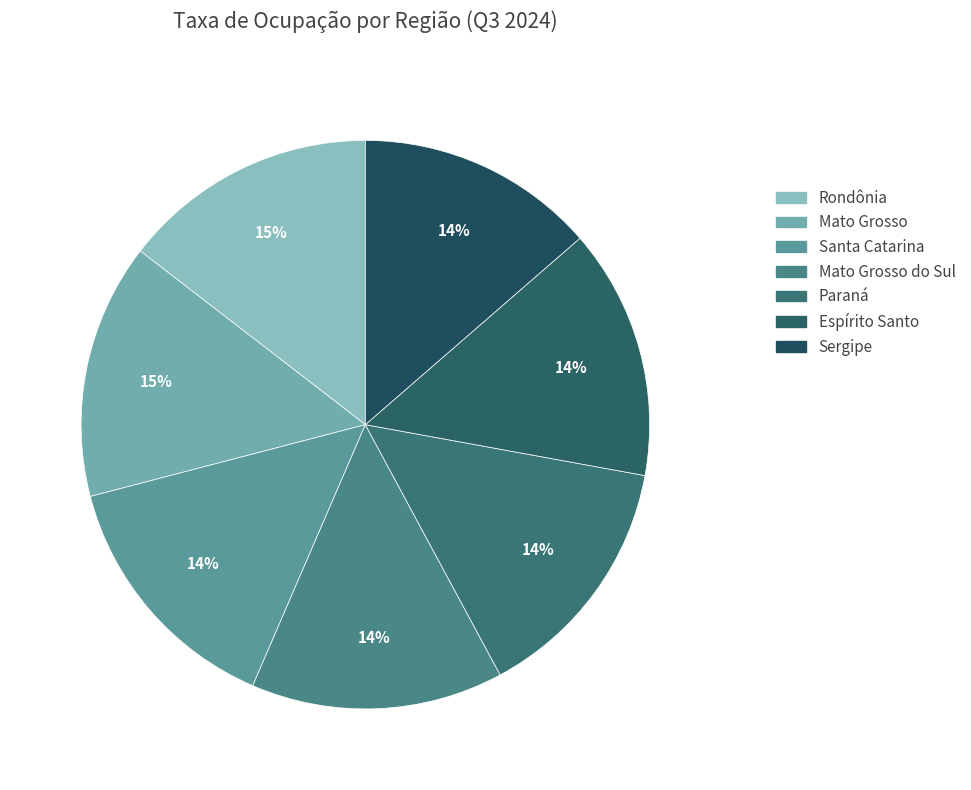

The Paraná slice represents 14% of the pie. True or false?

True